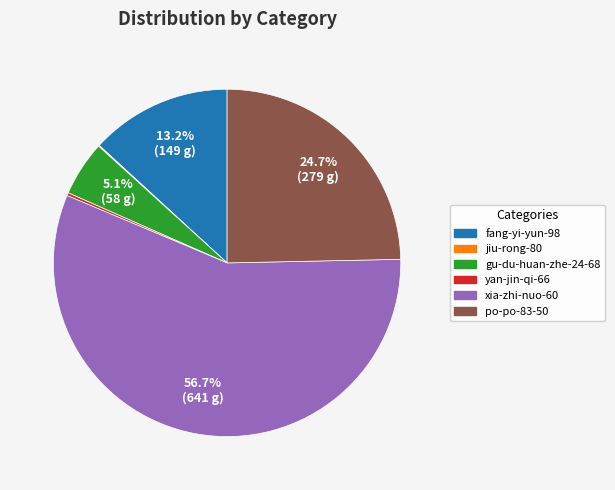

Which category has the biggest portion of the pie?

xia-zhi-nuo-60